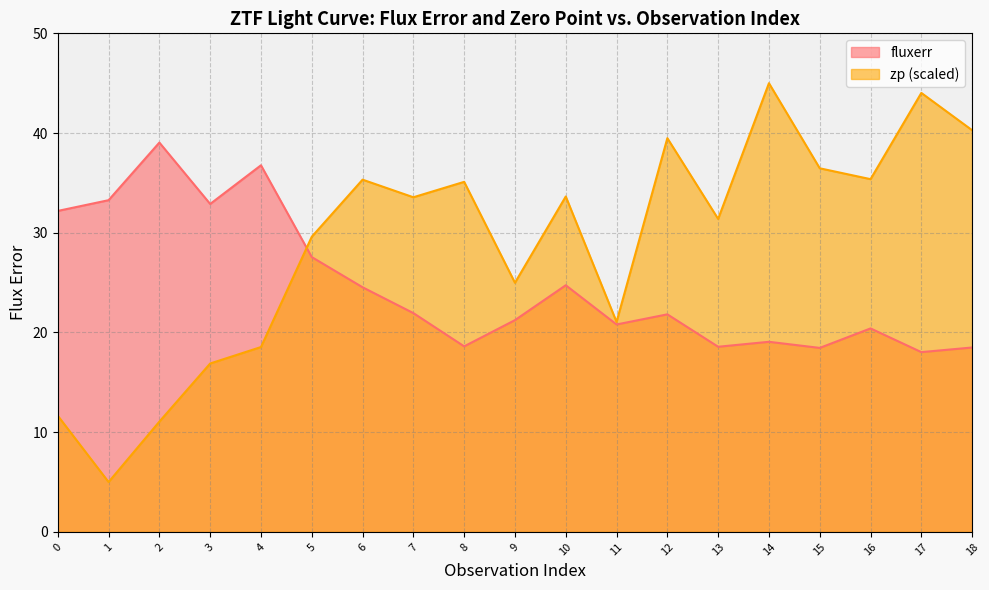

What value does the zp series have at 8?

35.1